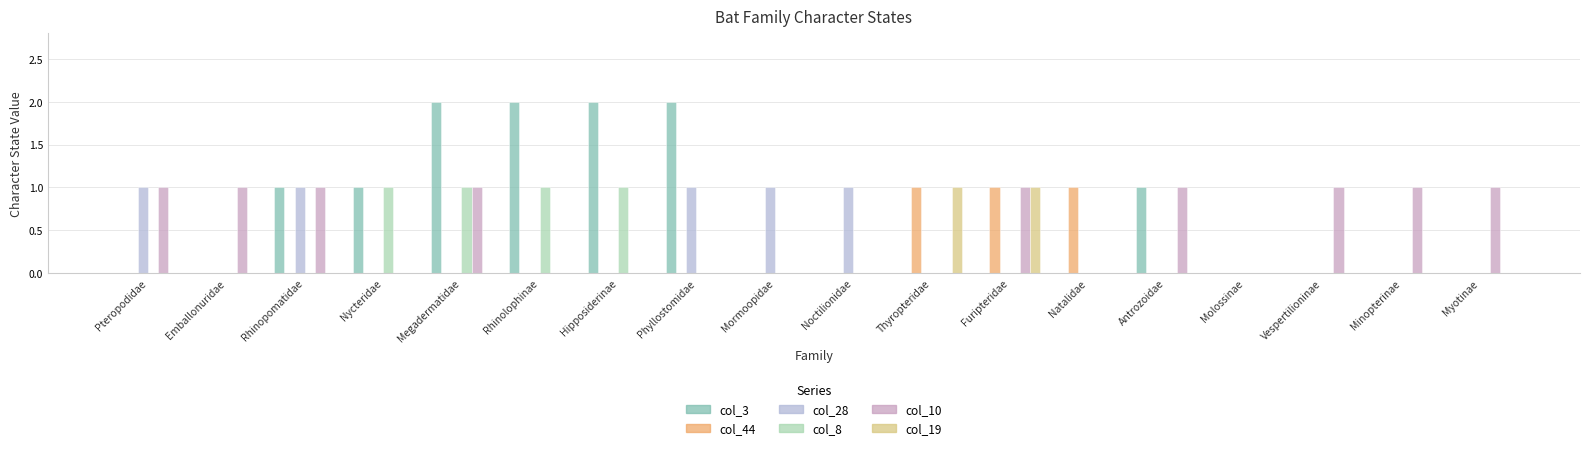

Between Hipposiderinae and Thyropteridae, which series saw the biggest shift?

col_3